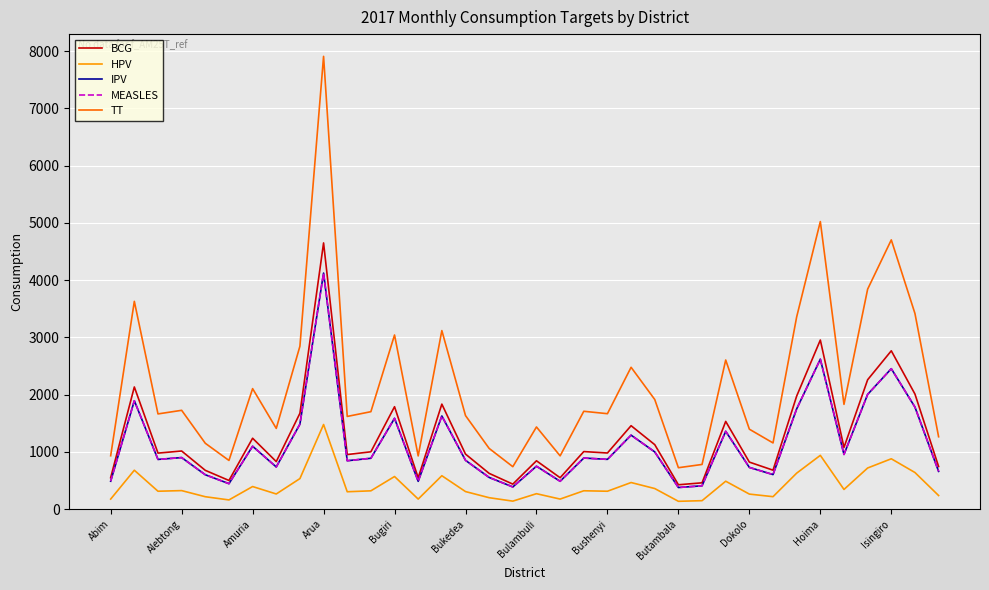

Rank the series by their maximum value, from highest to lowest.

TT, BCG, IPV, MEASLES, HPV